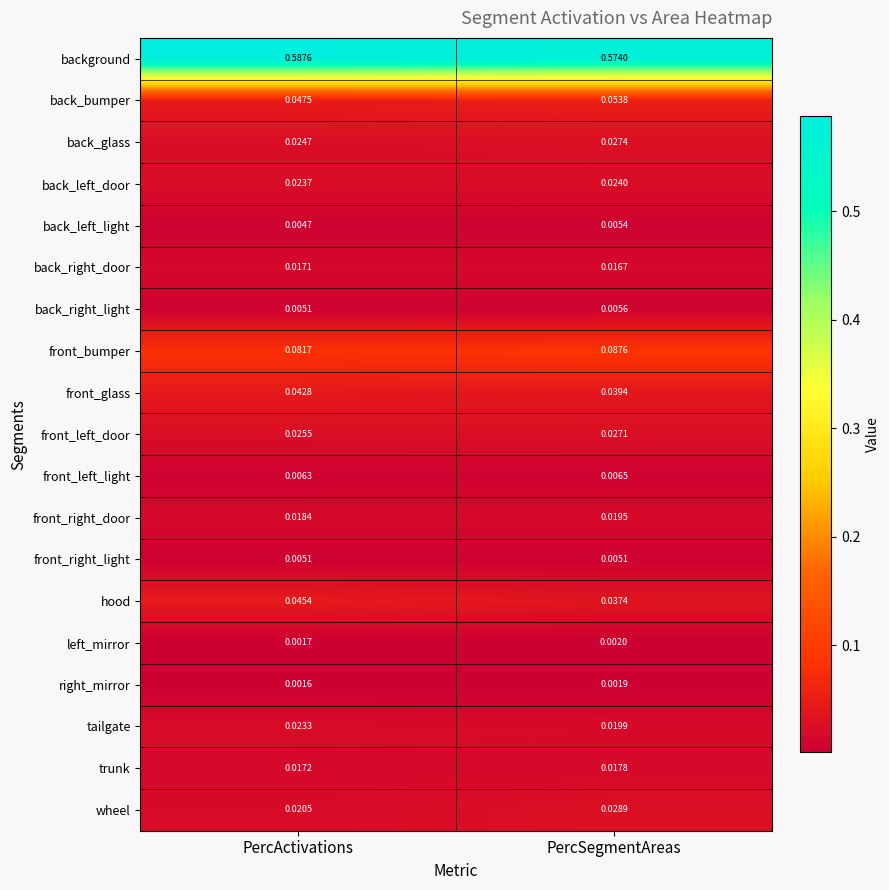

List the labels in order of background value, smallest first.

PercSegmentAreas, PercActivations